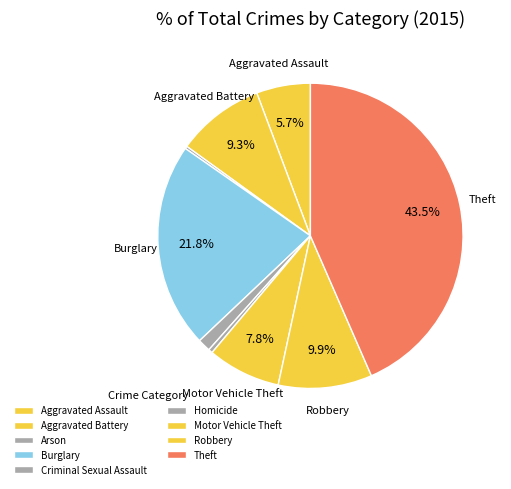

What percentage is NOT represented by Criminal Sexual Assault?

98.6%